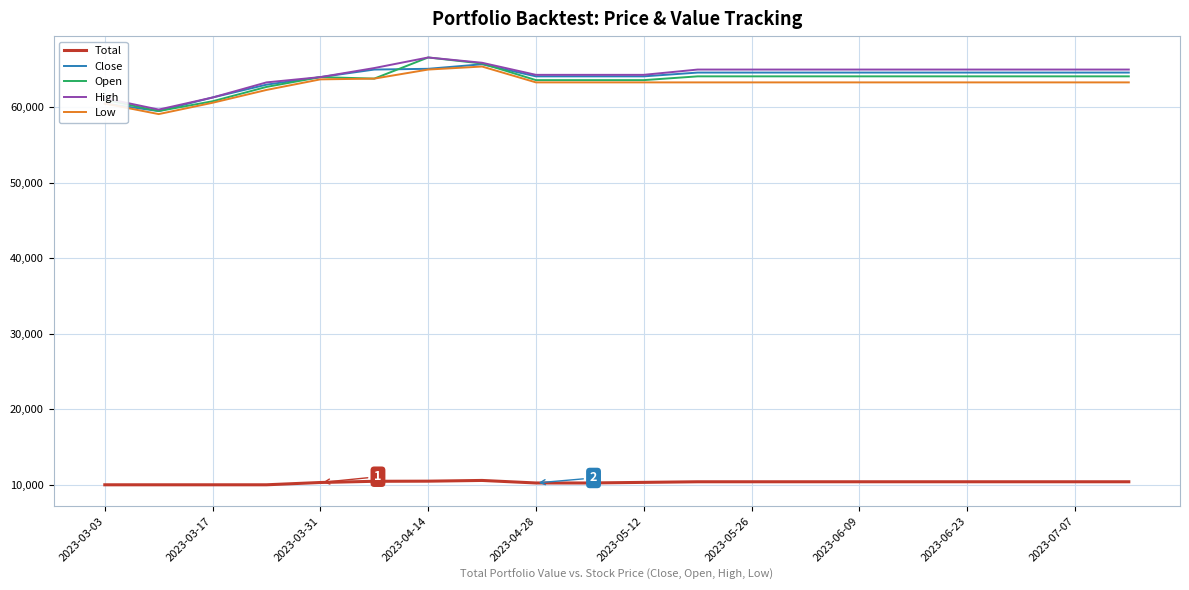

True or false: Total and Close intersect in this chart.

False